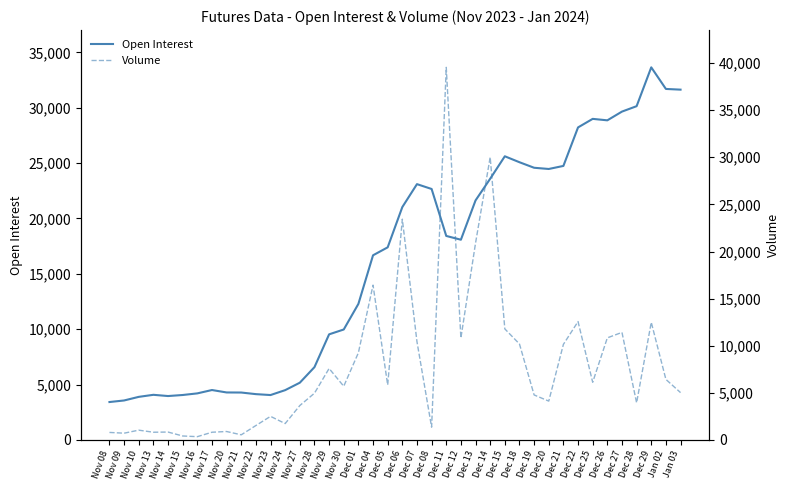

Where do Open Interest and Volume first cross each other?

Dec 05 and Dec 06